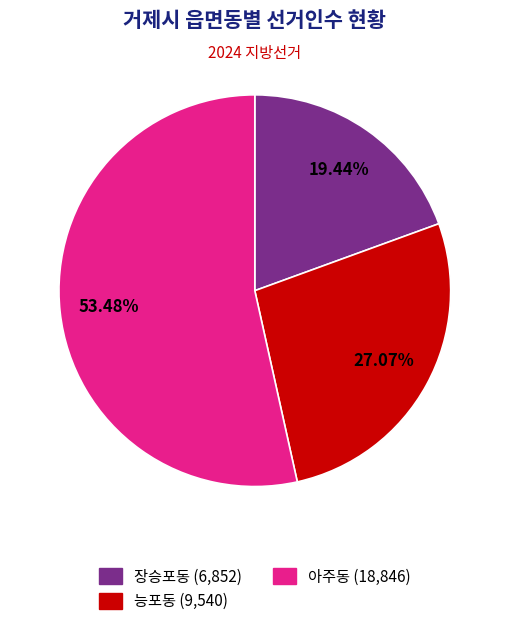

Rank the categories by value from lowest to highest.

장승포동, 능포동, 아주동